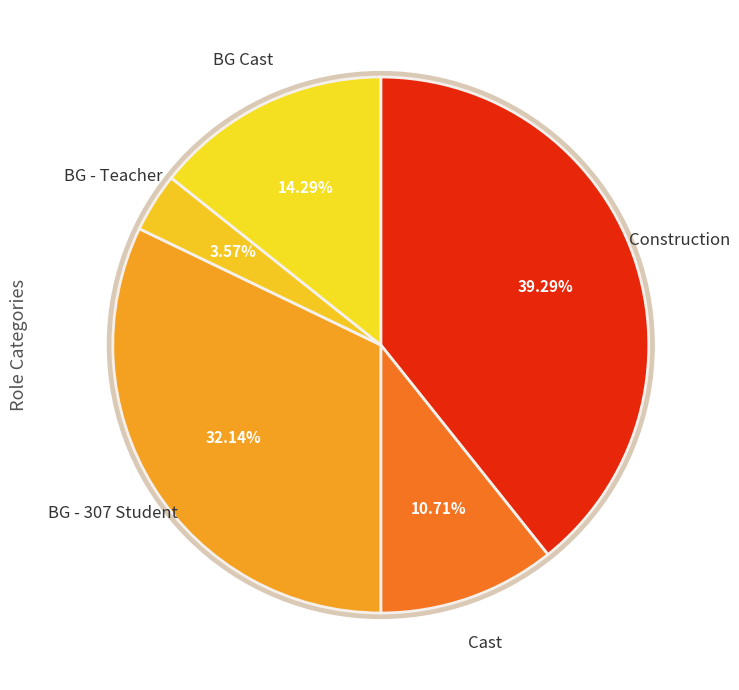

Is there a majority slice in this chart?

No